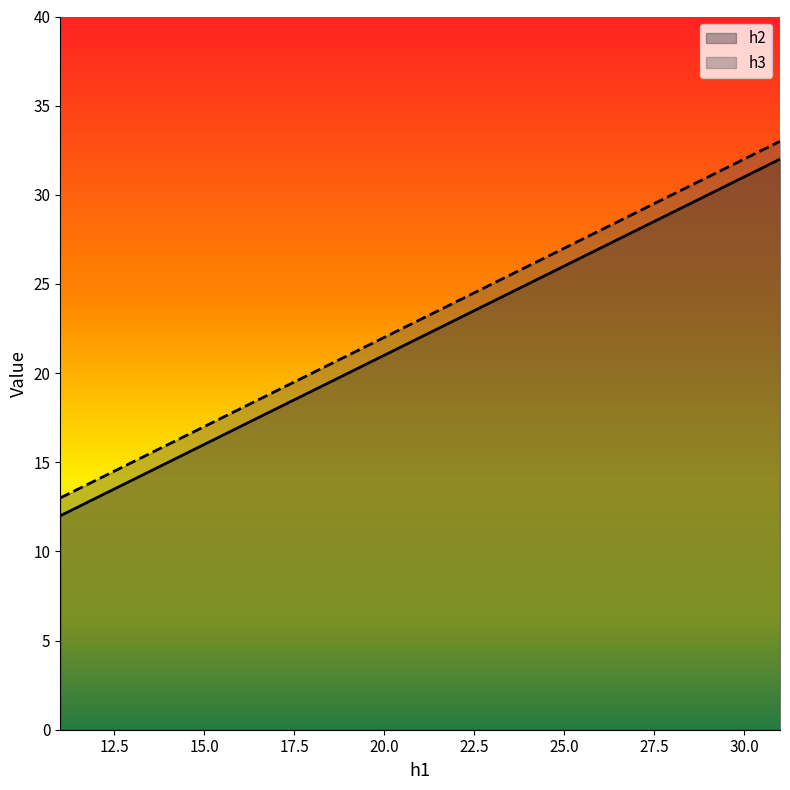

Read the h2 value at 31.

32